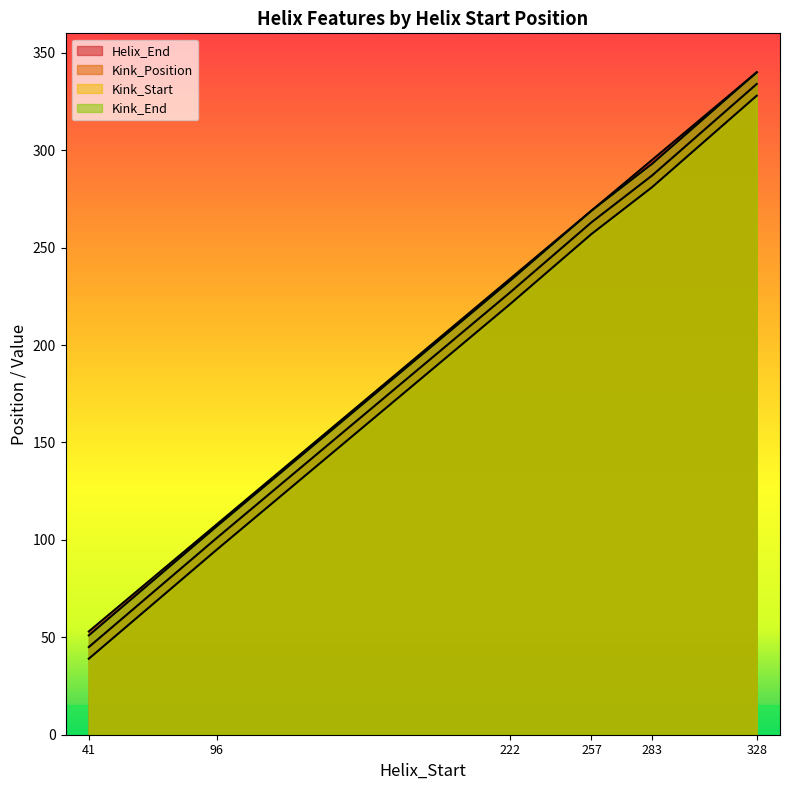

Which series changed the most between 96 and 328?

Kink_Position